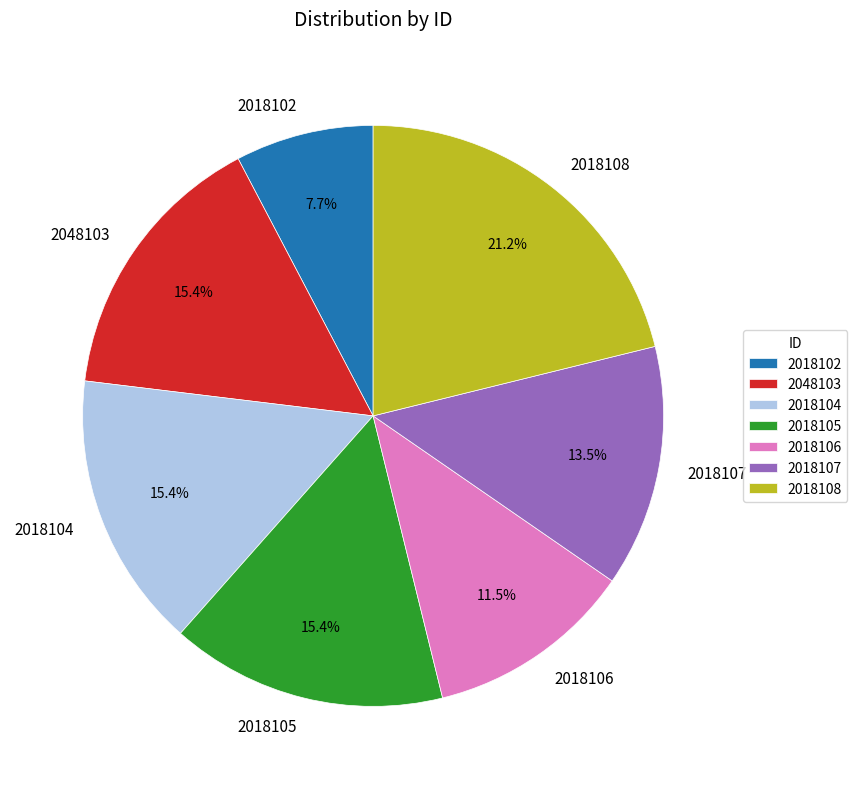

Count the number of slices in the pie.

7